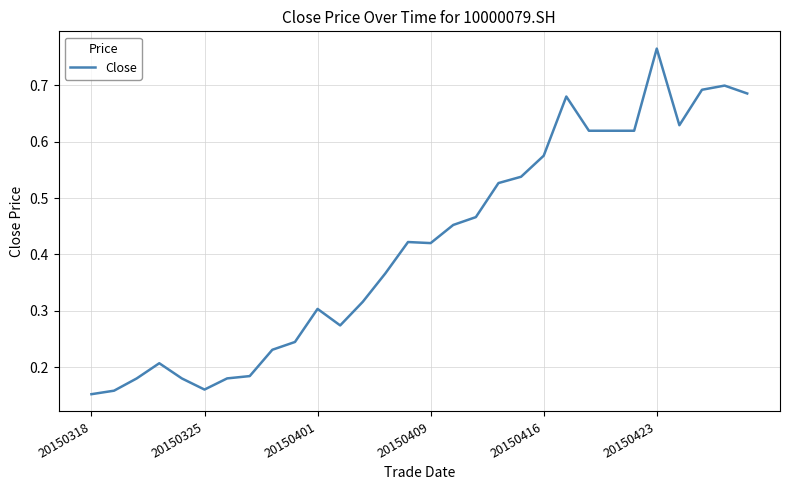

How many lines are shown in the chart?

1